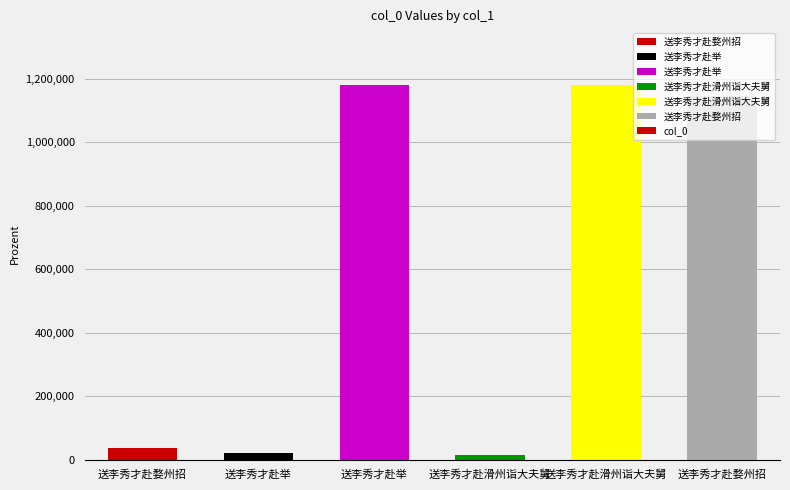

Count the number of data series in this chart.

1